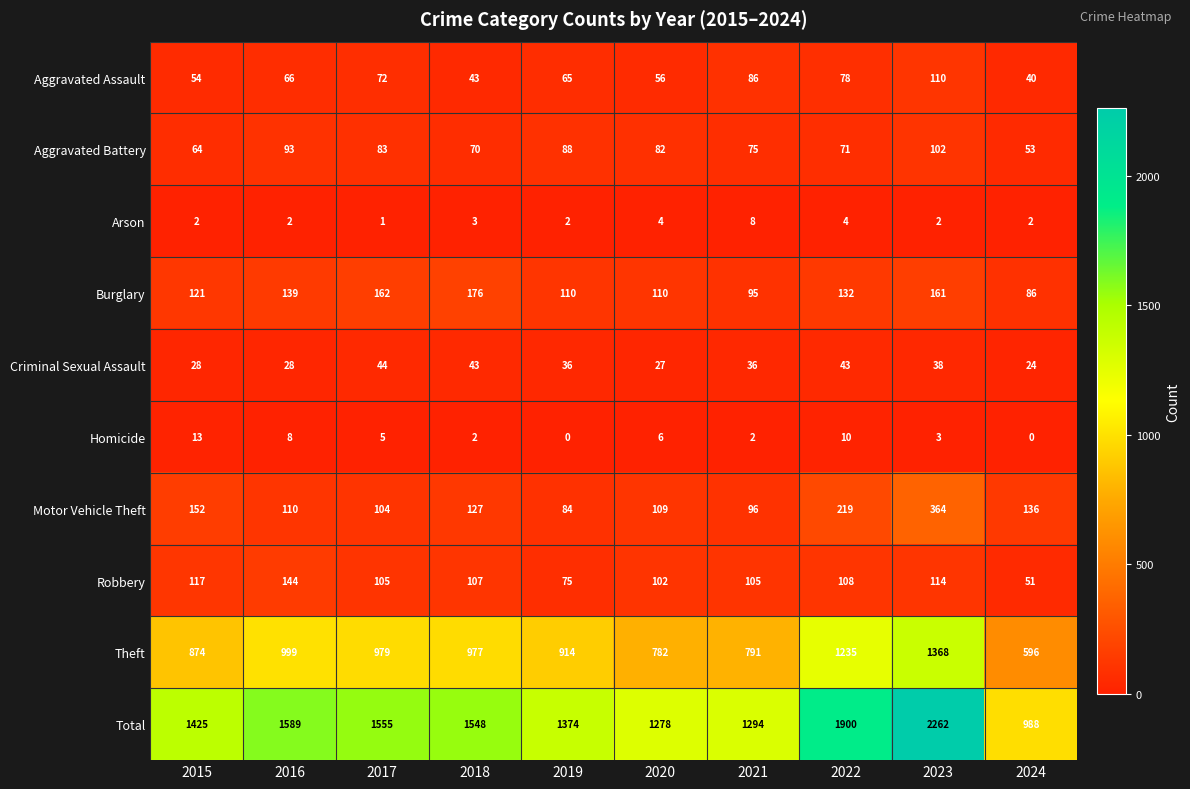

At which label does Criminal Sexual Assault first exceed 36?

2017